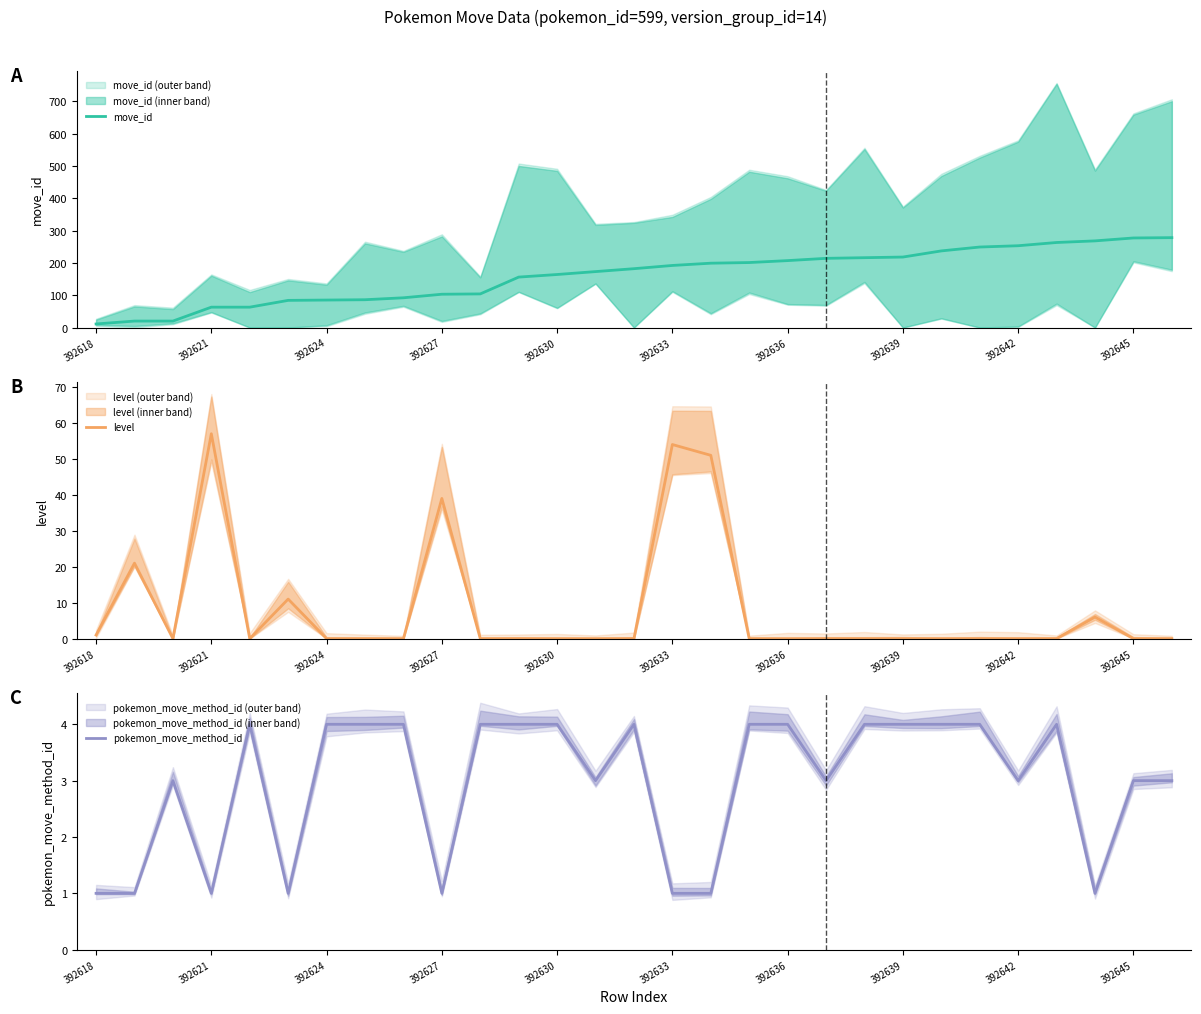

How many lines are shown in the chart?

3